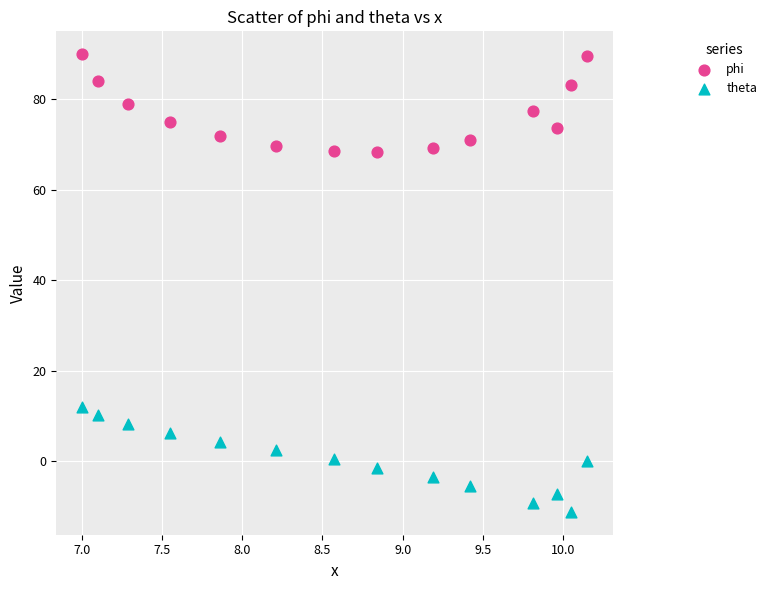

Which series has the widest spread of Y values?

theta